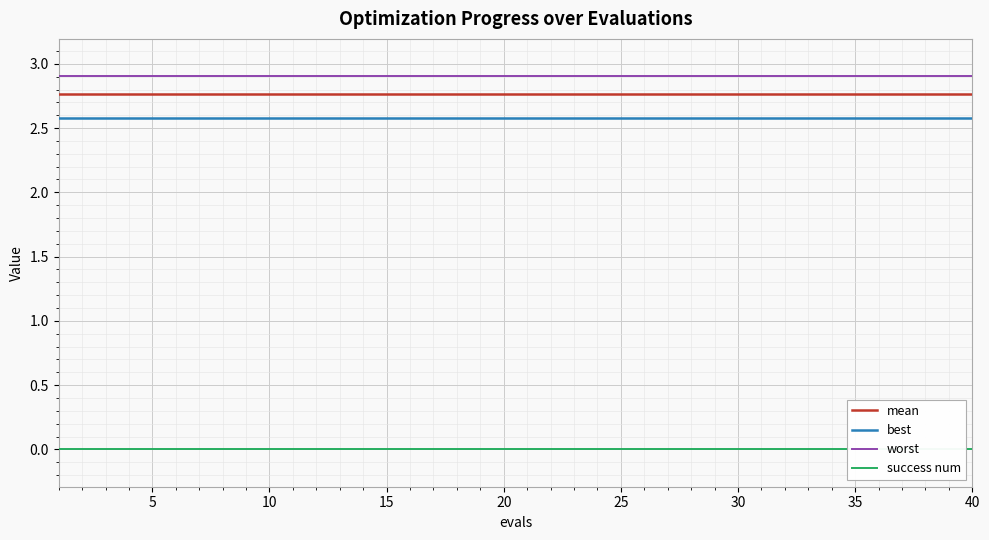

True or false: best and mean intersect in this chart.

False